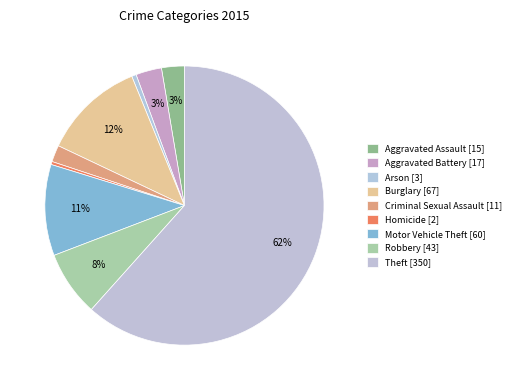

True or false: Homicide [2] accounts for 0% of the total.

True